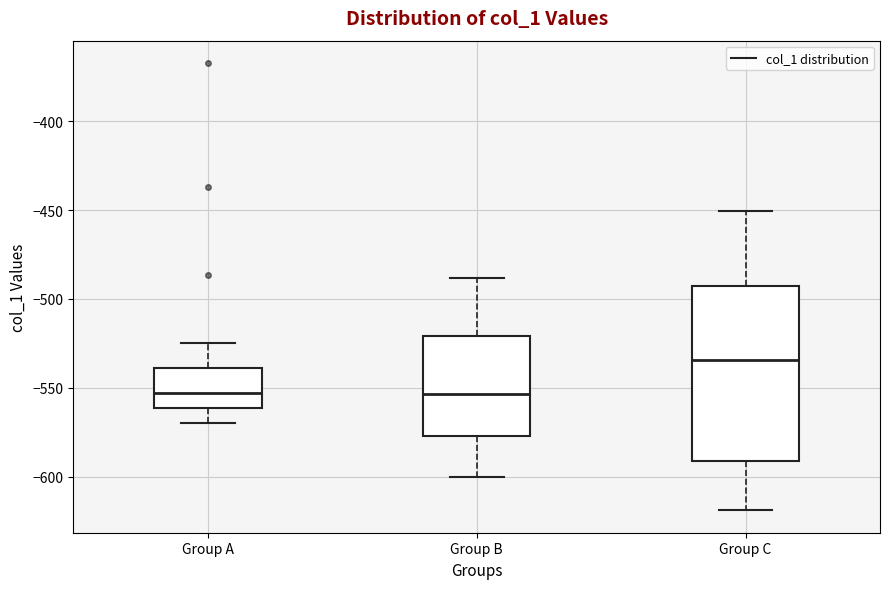

Reading left to right, read every box against the y-axis: the position of its median line, the range the box covers, and the ends of its whiskers. The values are not printed on the chart, so give them approximately, as read against the axis.

Group A: median -555, box -560 to -540, whiskers -570 to -525
Group B: median -555, box -575 to -520, whiskers -600 to -490
Group C: median -535, box -590 to -490, whiskers -620 to -450